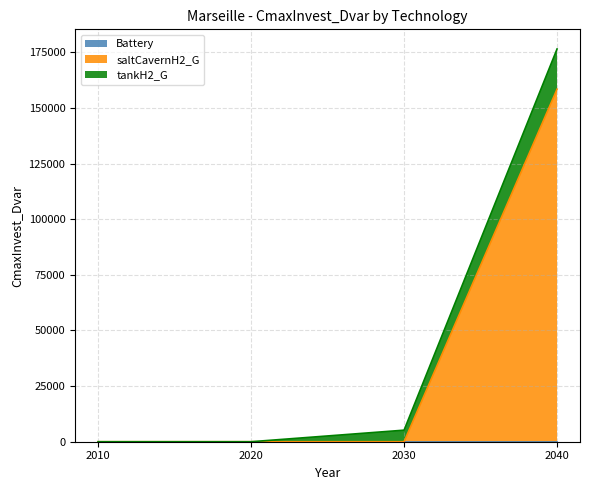

Does the chart display data point markers on the line(s)?

No